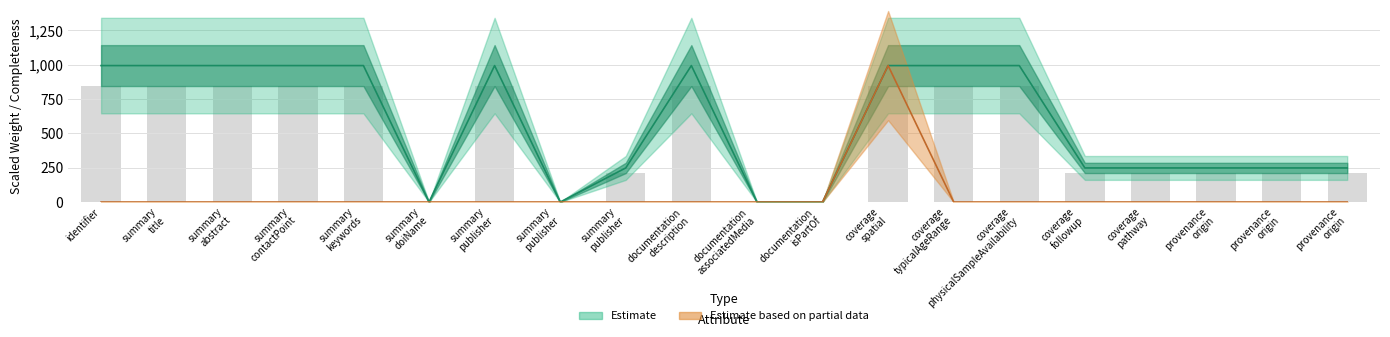

What is the value of the Completeness bar at the 19th from the left?

211.3